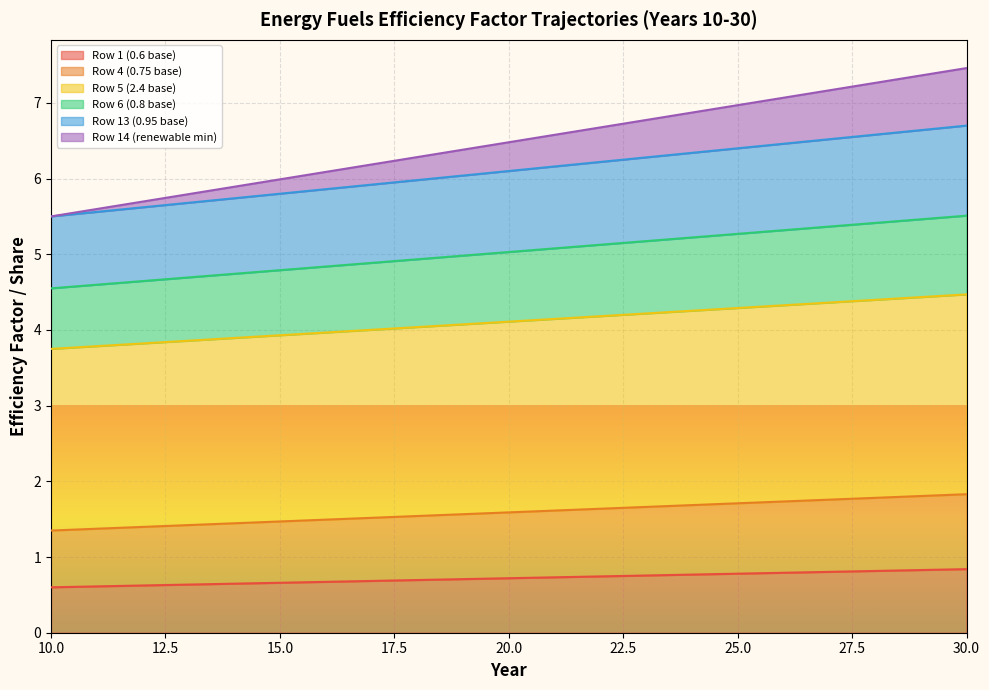

Is it true that Row 14 (renewable min) equals 3.8 at 17?

False